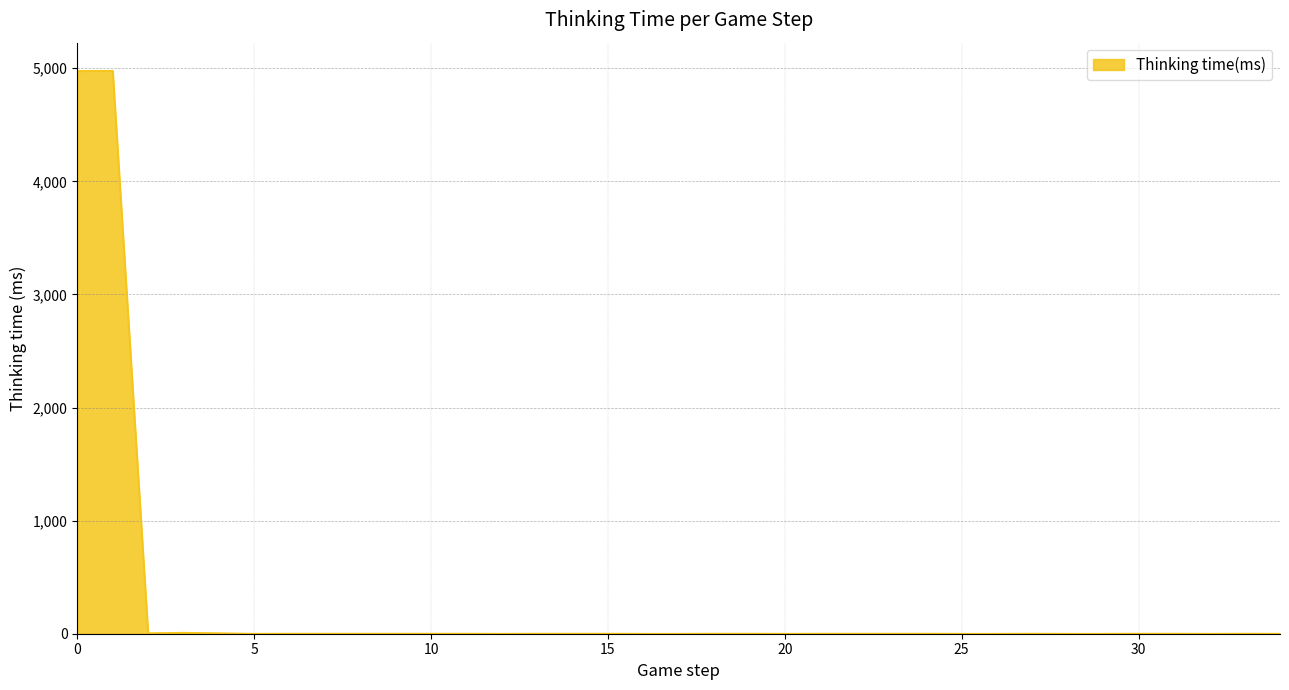

What is the greatest value displayed?

4977